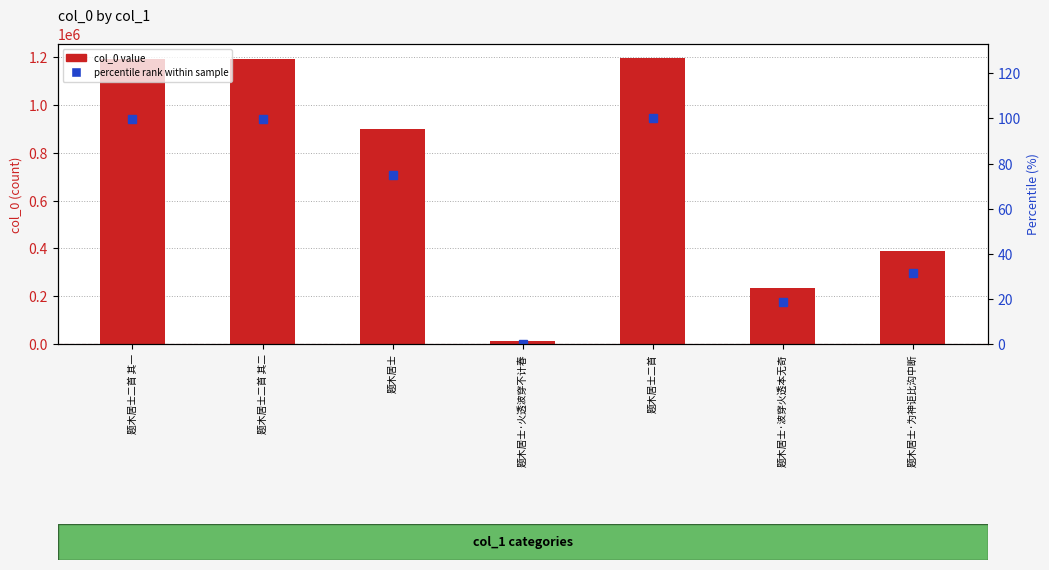

Reading left to right, what are all the values shown in this chart?

col_0 value: 1190902.0	1190903.0	901420.0	14269.0	1195452.0	233127.0	387824.0
percentile rank within sample: 99.6	99.6	75.1	0.0	100.0	18.5	31.6